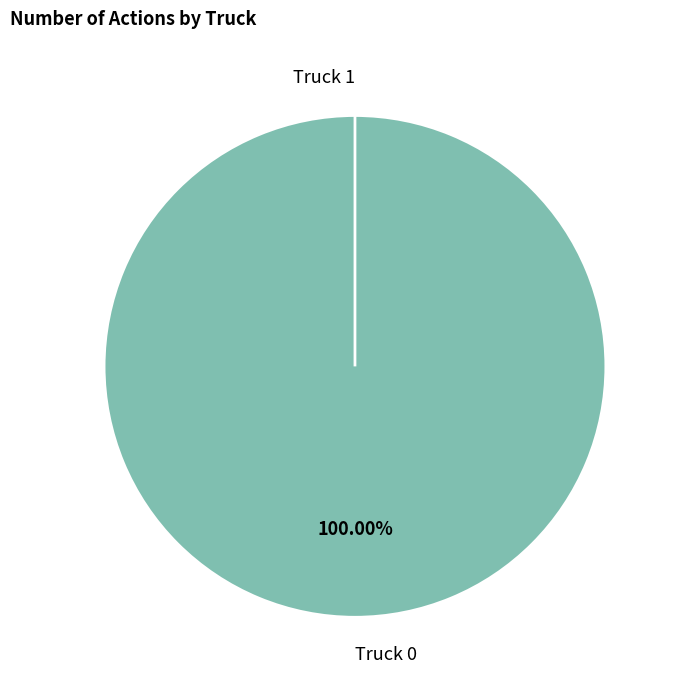

What is the smallest slice in the pie chart?

Truck 1